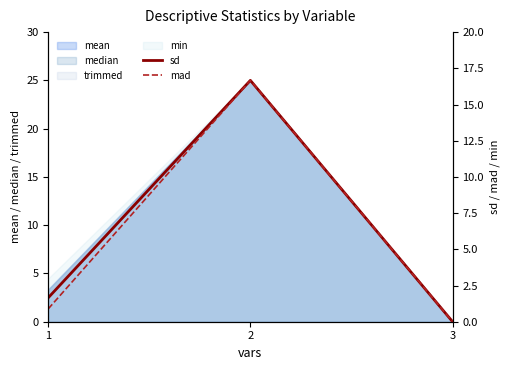

What is the greatest value displayed?

25.0